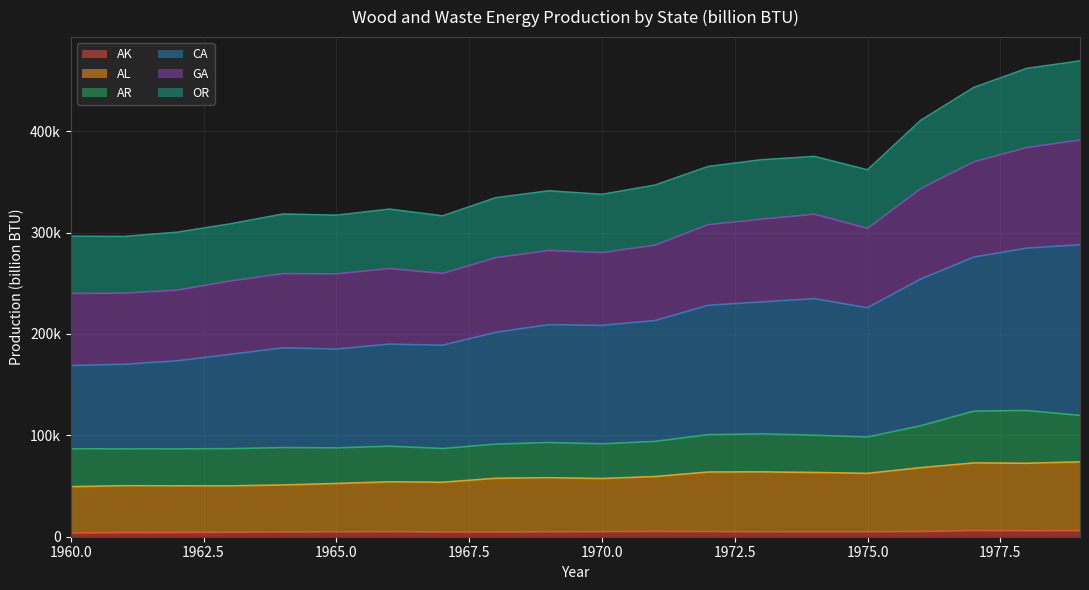

True or false: AK has a value of 5986 at 1979.

True